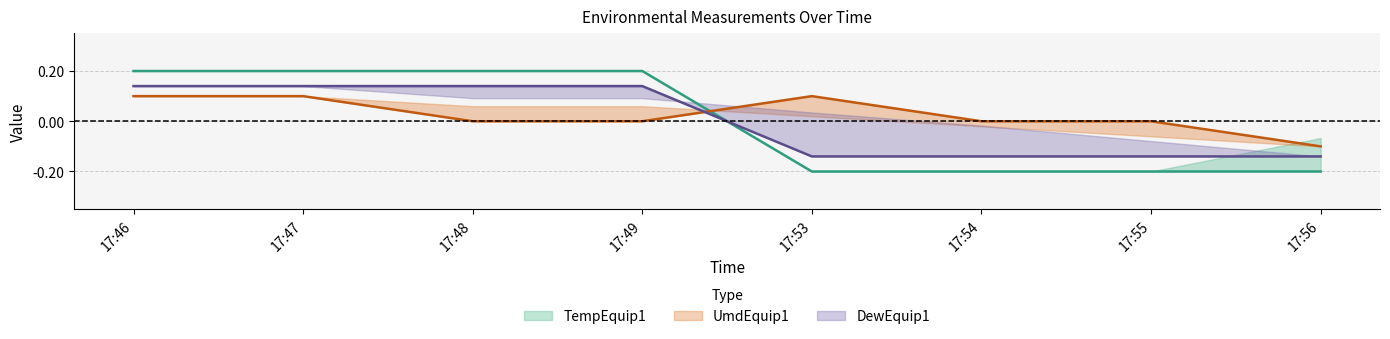

True or false: UmdEquip1 and DewEquip1 cross at least once.

True